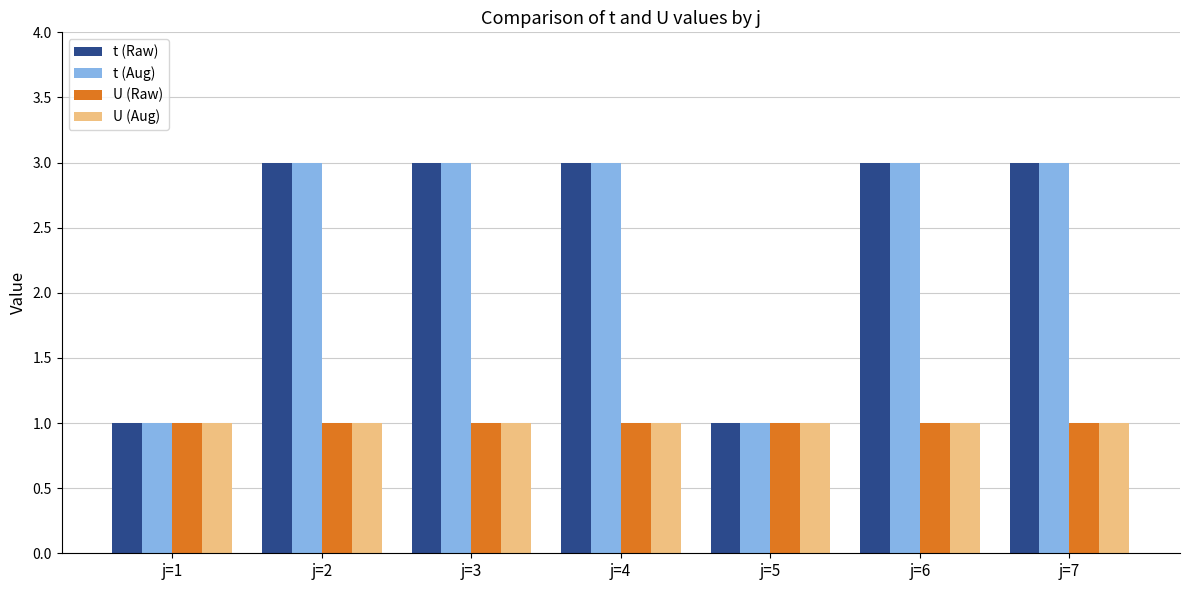

The U (Raw) series shows 1 at j=2. True or false?

True